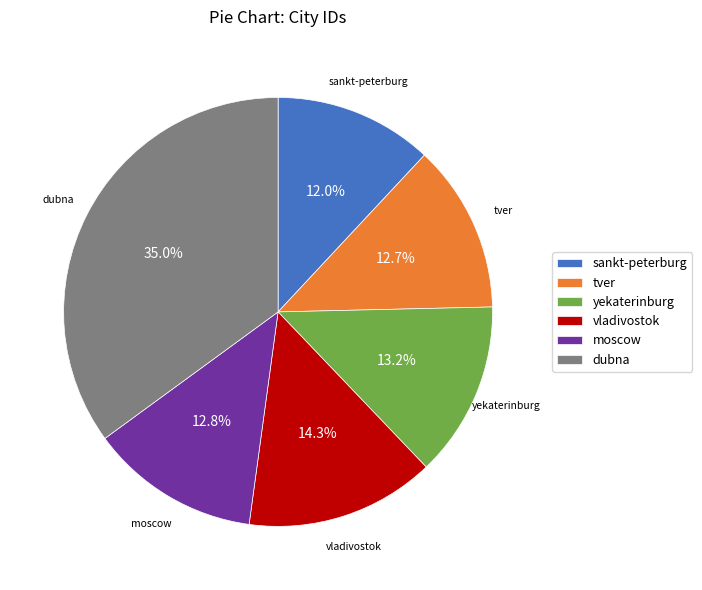

Which slice is the smallest?

sankt-peterburg